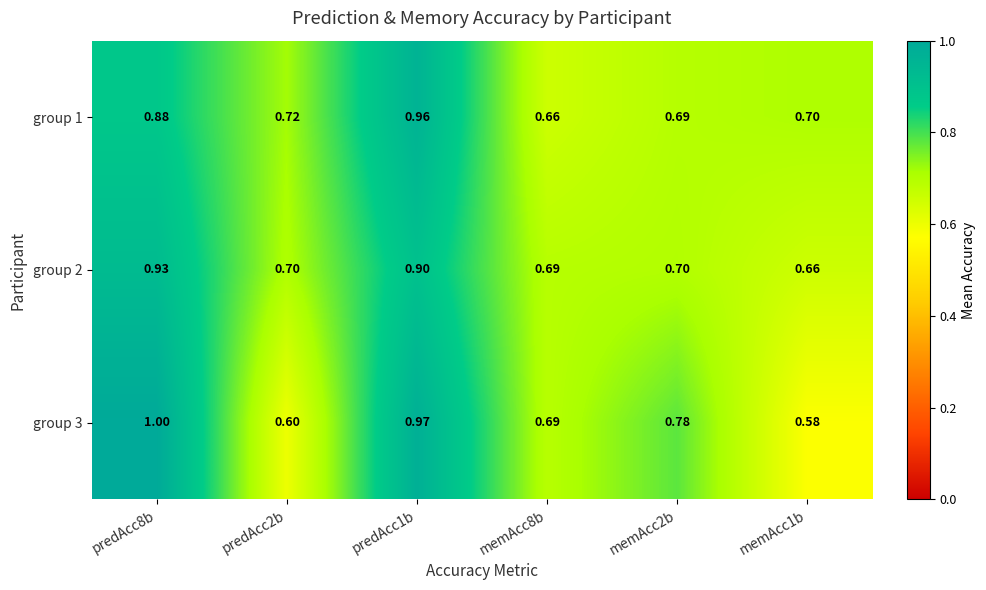

Is the value of group 1 at predAcc2b greater than the value of group 3 at memAcc8b?

Yes